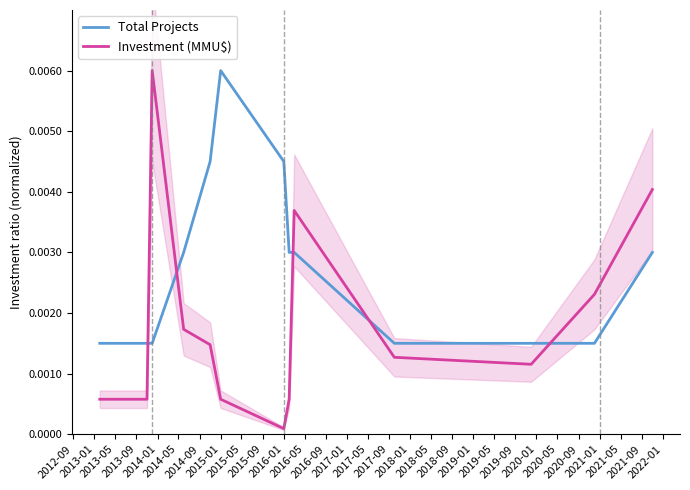

How many lines are shown in the chart?

2